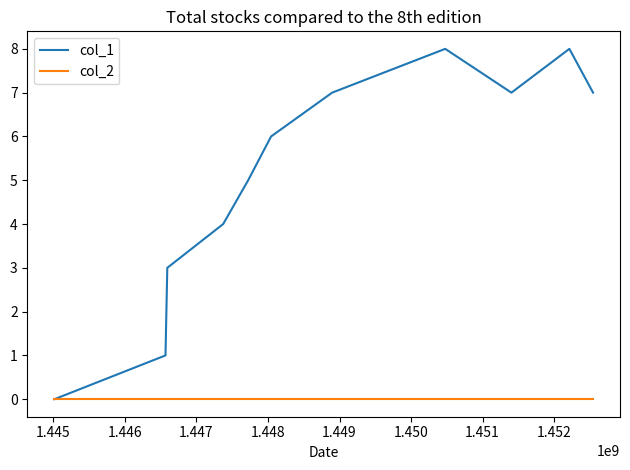

List the series in order of their overall mean, highest first.

col_1, col_2